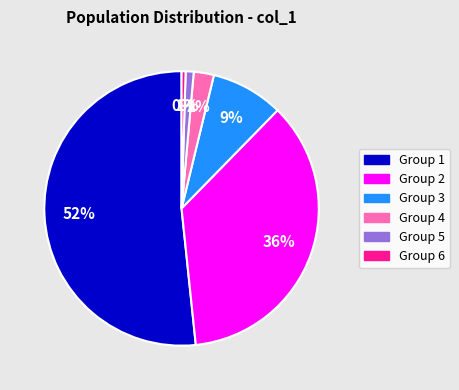

Does any single category account for the majority?

Yes